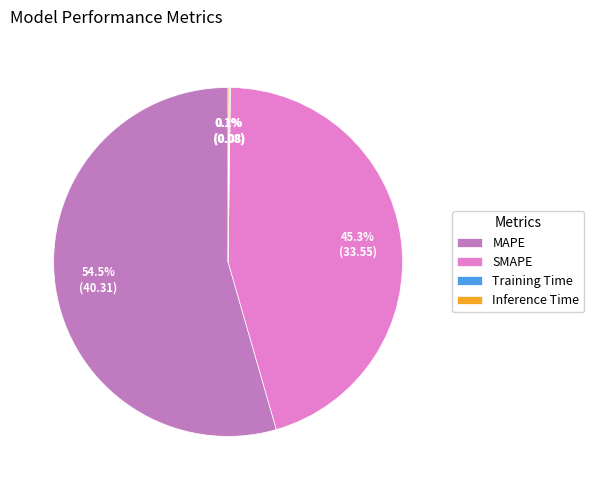

Is the sum of SMAPE and MAPE greater than half?

Yes